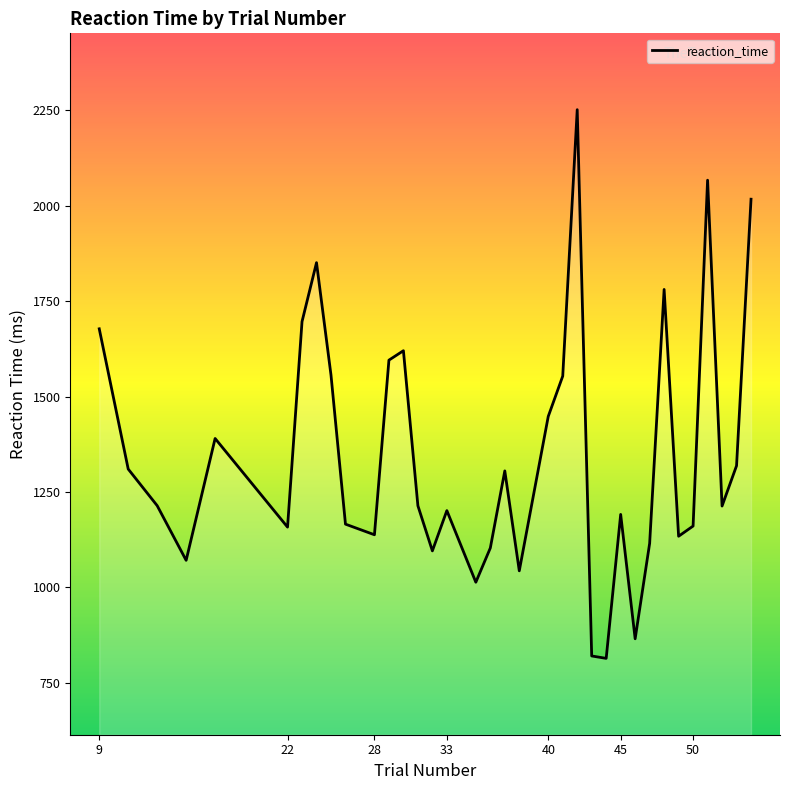

What is the minimum value shown in the chart?

814.1